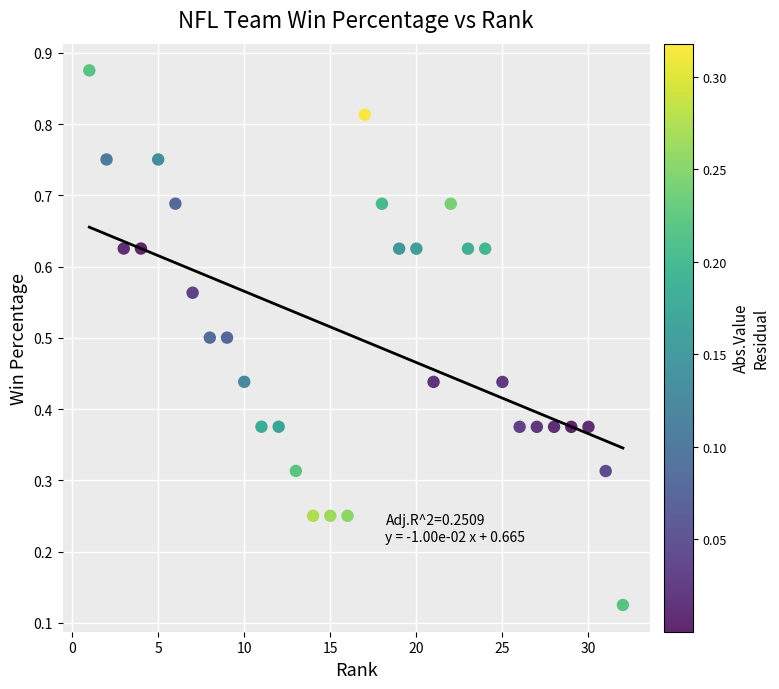

How many points are shown in the scatter plot?

32